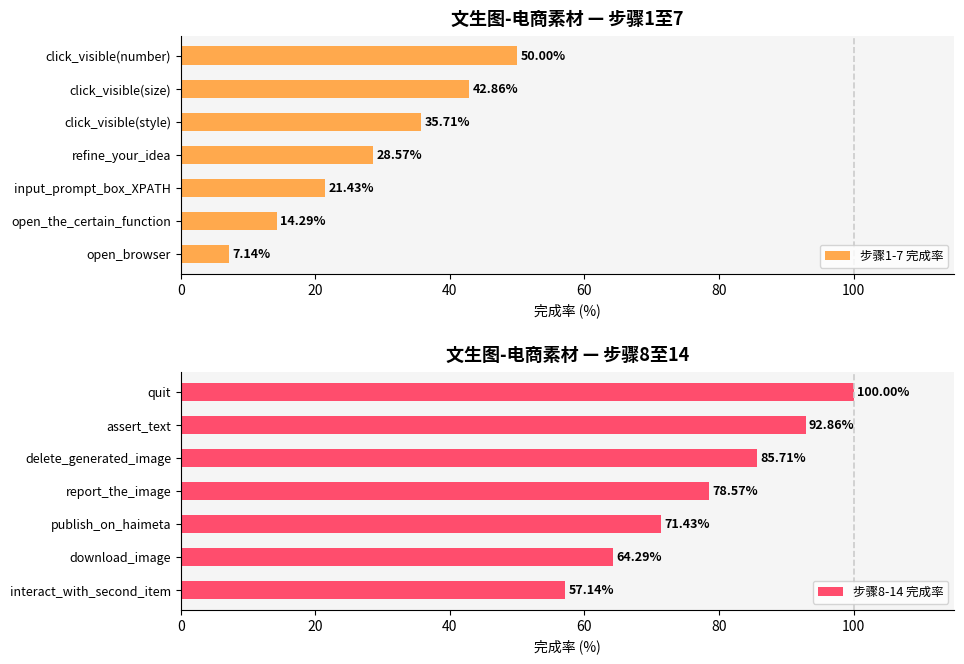

List the series in order of their overall mean, highest first.

步骤8-14 完成率, 步骤1-7 完成率